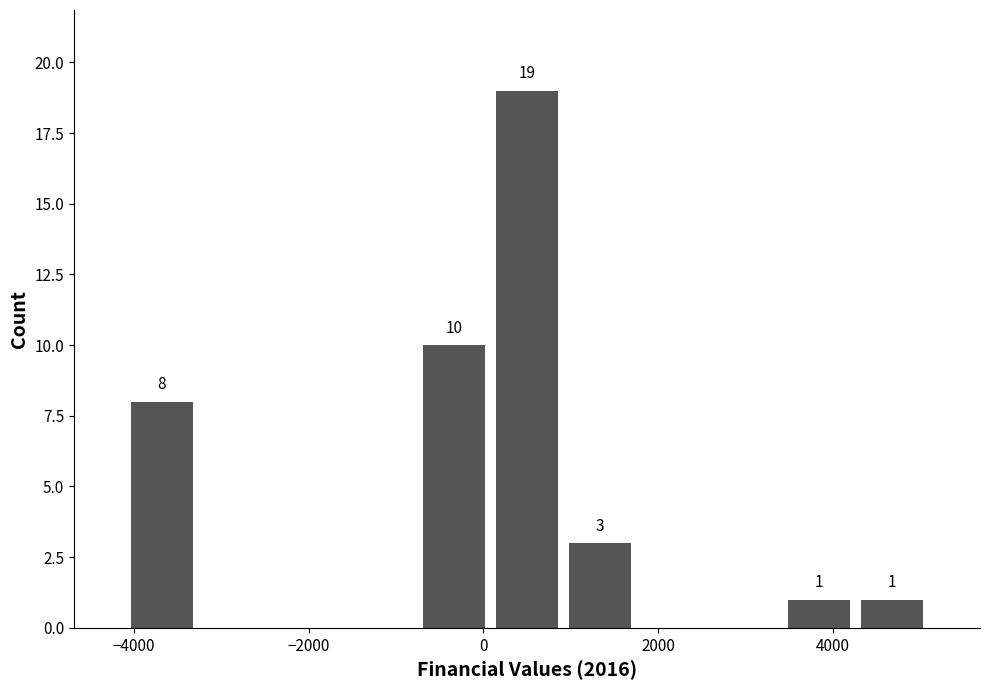

Over which range of the x-axis is the bar tallest?

0 to 1000